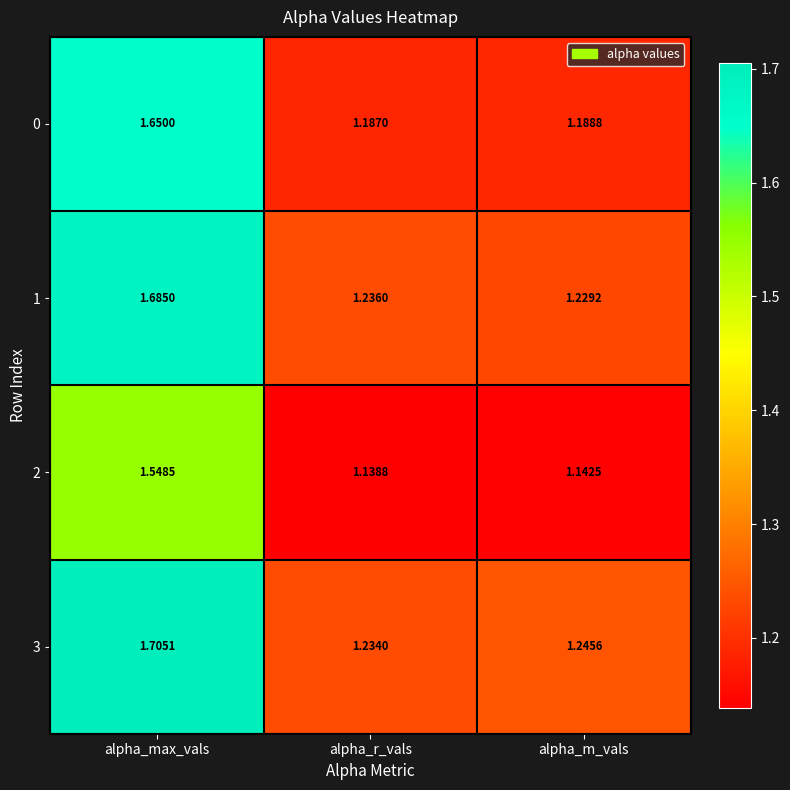

Rank the series at alpha_r_vals from lowest to highest value.

2, 0, 3, 1